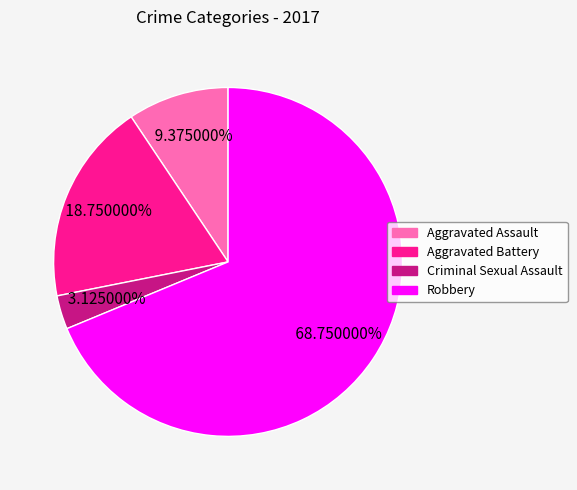

Rank the categories by value from highest to lowest.

Robbery, Aggravated Battery, Aggravated Assault, Criminal Sexual Assault